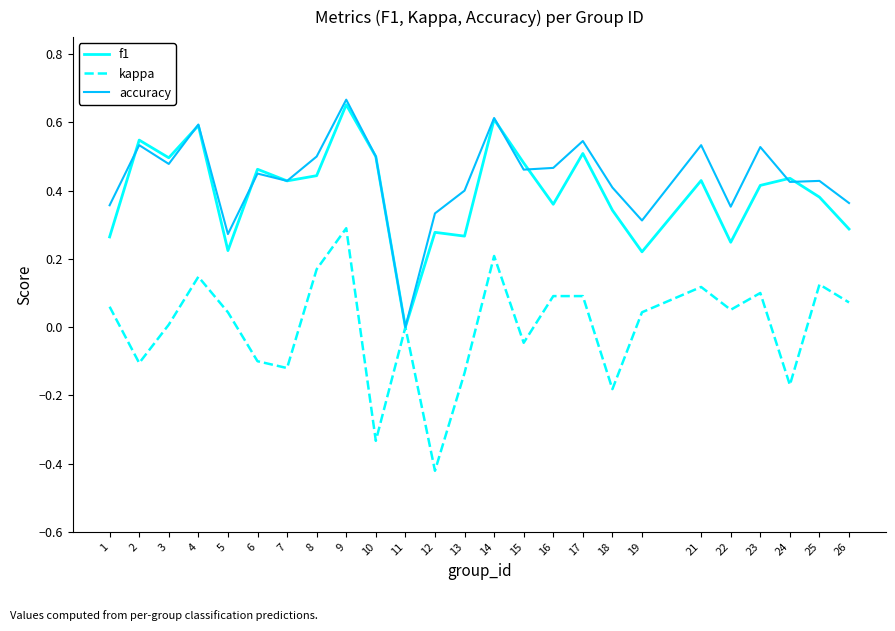

True or false: f1 has a value of 0.5 at 10.

True